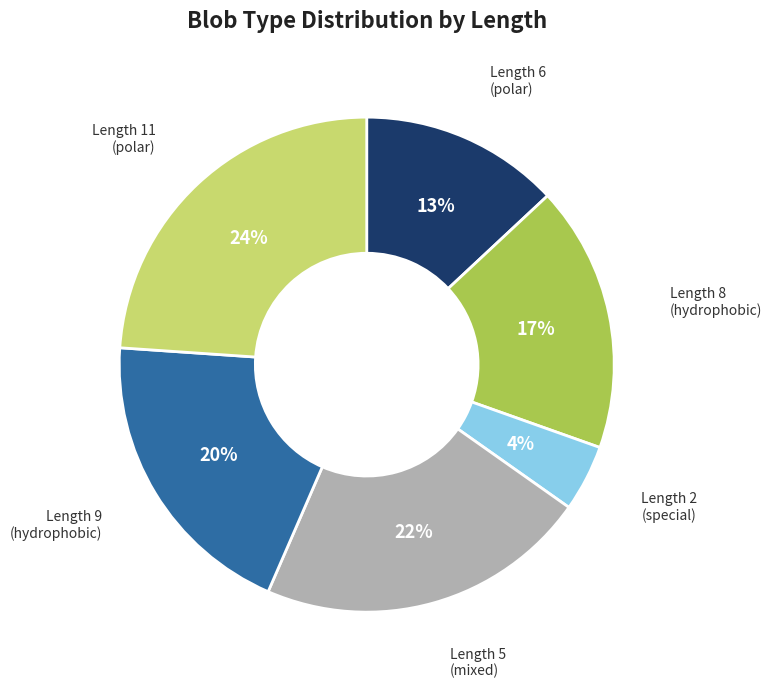

How many slices are in this pie chart?

6